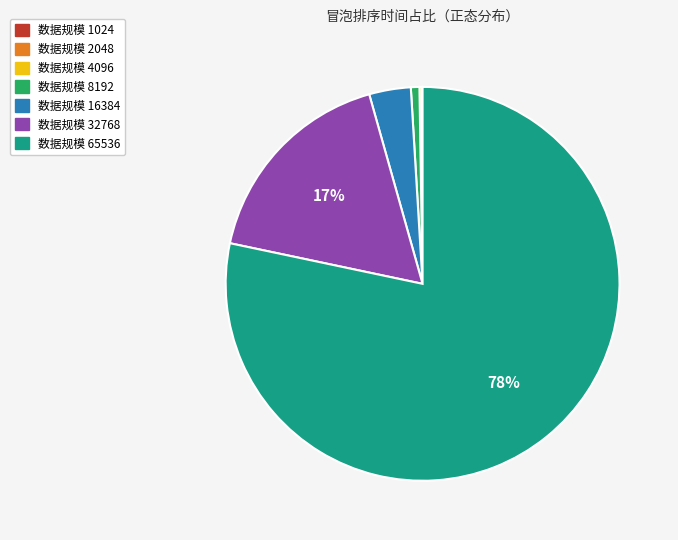

To the nearest percent, what is the average slice percentage?

14%